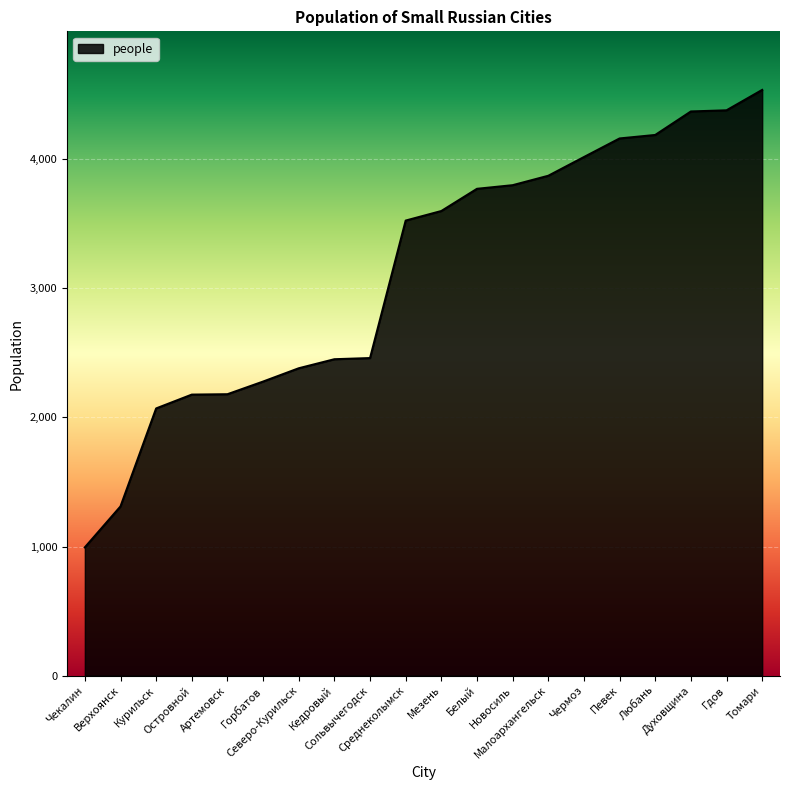

What is the difference between the maximum and minimum values?

3543